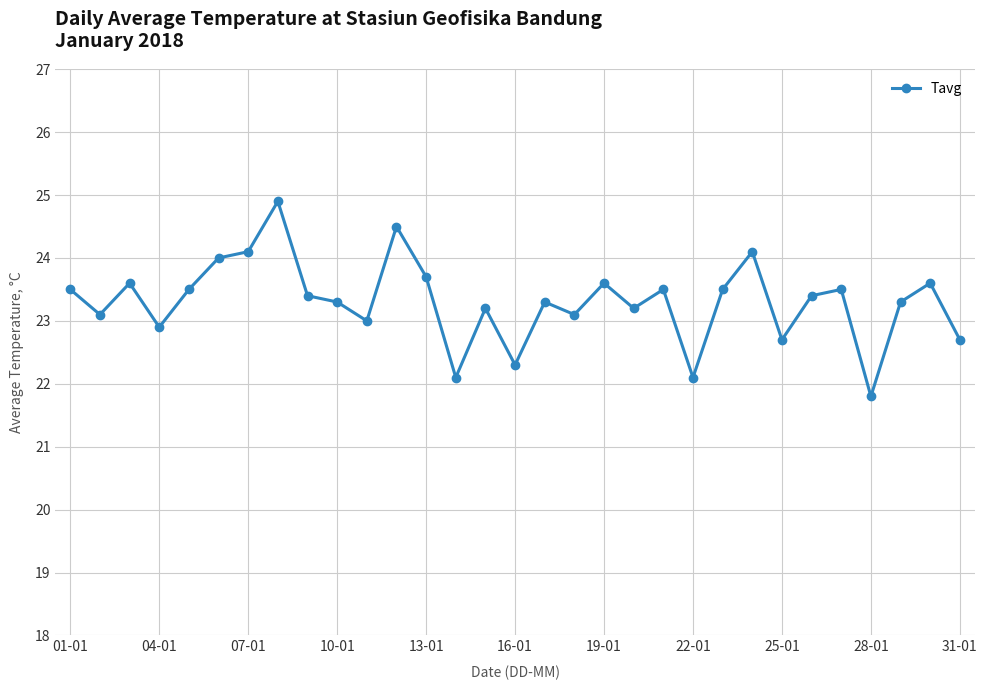

True or false: there are more than 0 points higher than both neighbors.

True